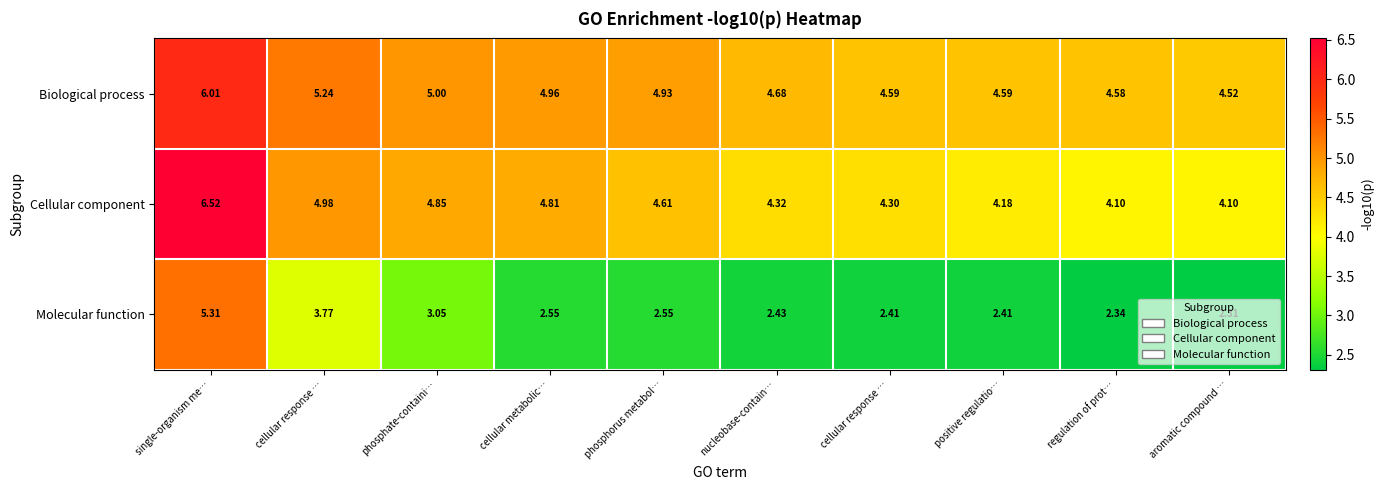

Between cellular metabolic… and regulation of prot…, which series saw the biggest shift?

Cellular component